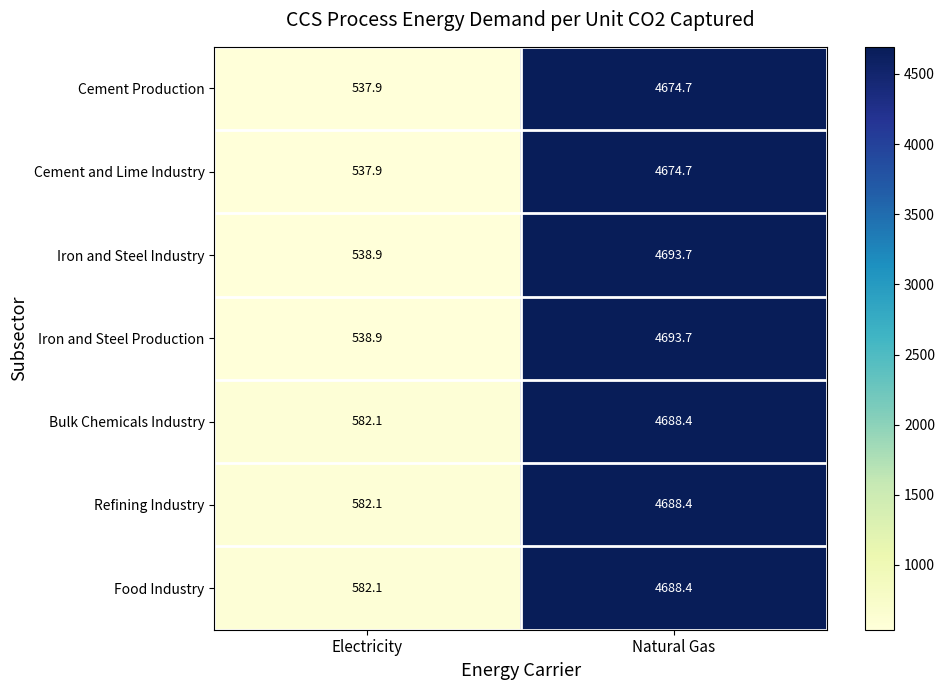

What is the sum of the Iron and Steel Production values at Electricity and Natural Gas?

5232.6